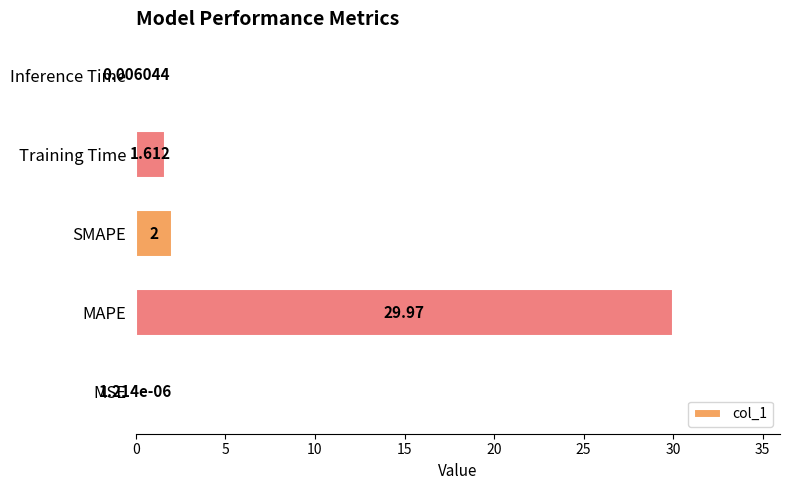

Which has a higher value, Inference Time or SMAPE?

SMAPE